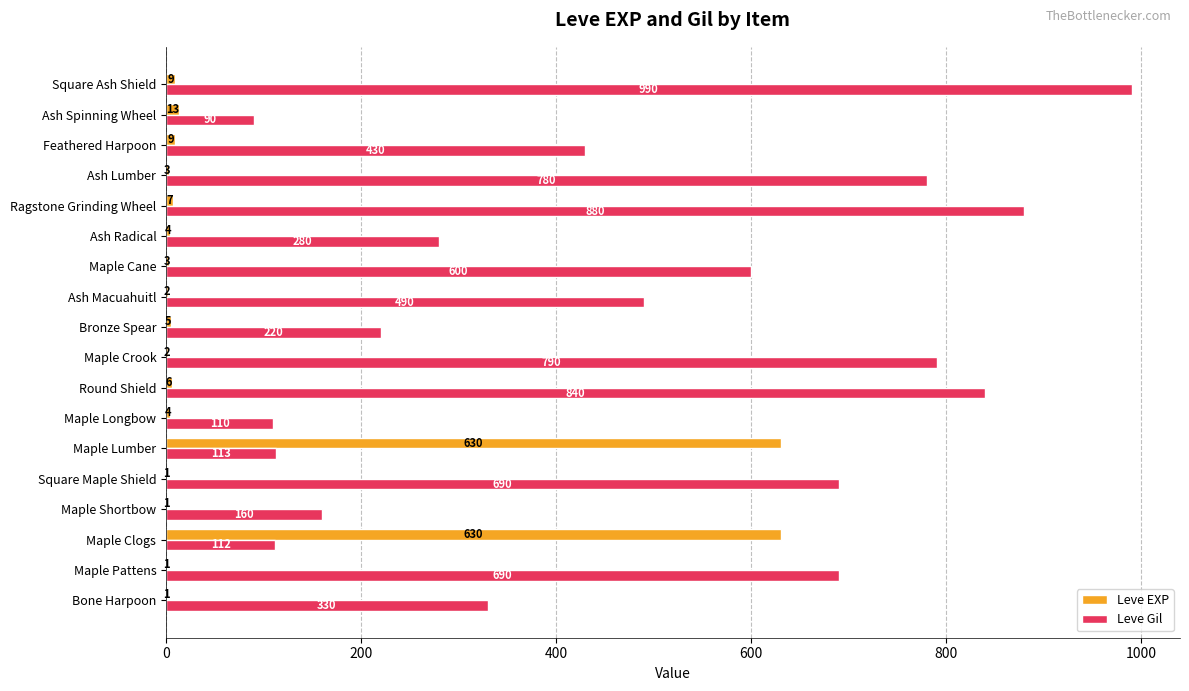

Between Bronze Spear and Ragstone Grinding Wheel, which series saw the biggest shift?

Leve Gil